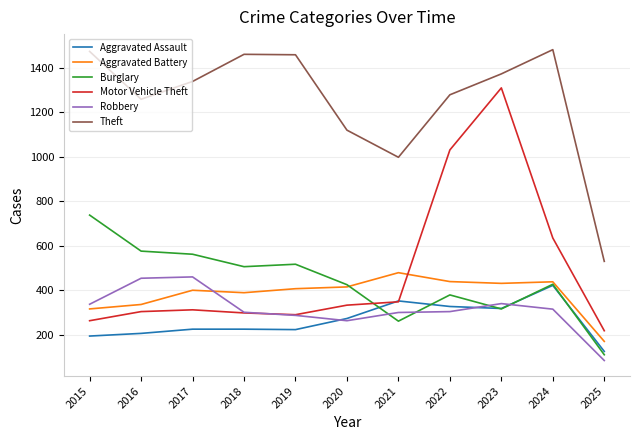

At 2016, list the series in order from largest to smallest.

Theft, Burglary, Robbery, Aggravated Battery, Motor Vehicle Theft, Aggravated Assault